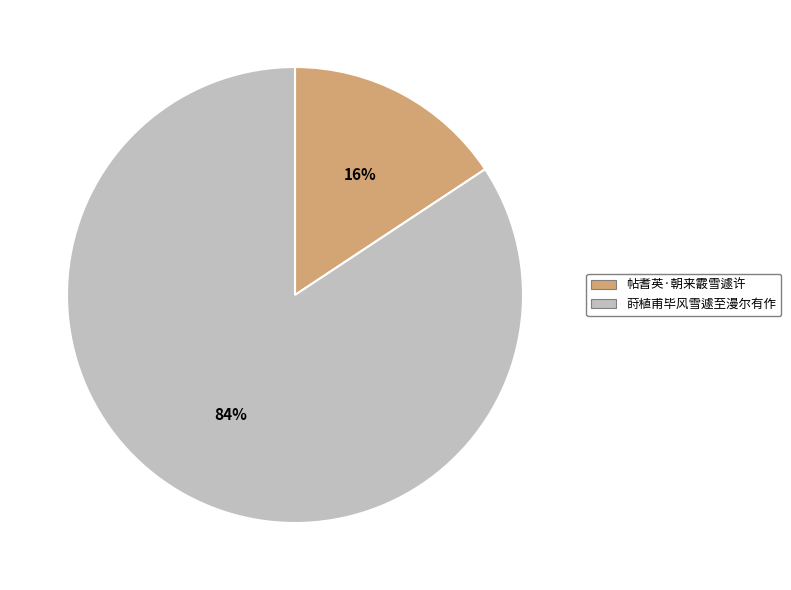

What is the largest slice in the pie chart?

莳植甫毕风雪遽至漫尔有作